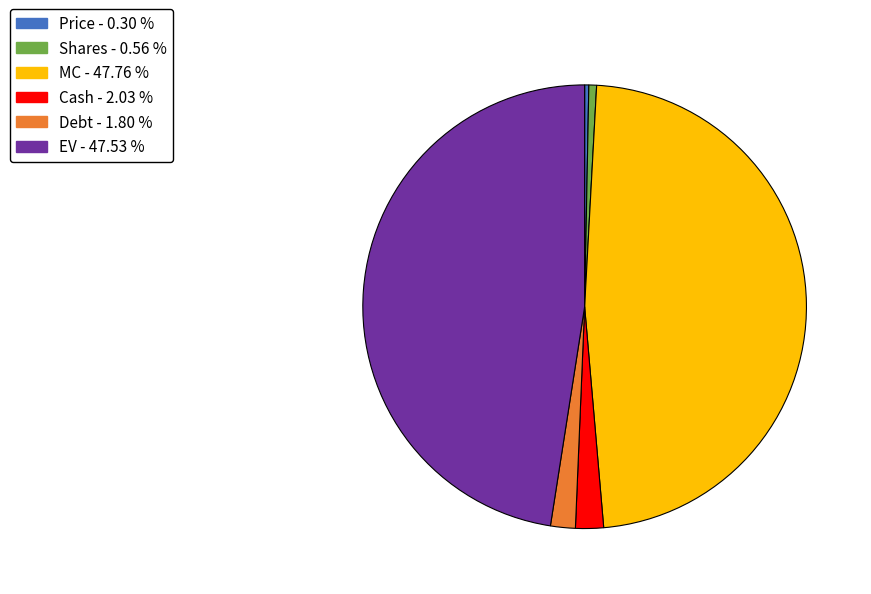

Do Cash - 2.03 % and Debt - 1.80 % together represent more than half of the pie?

No